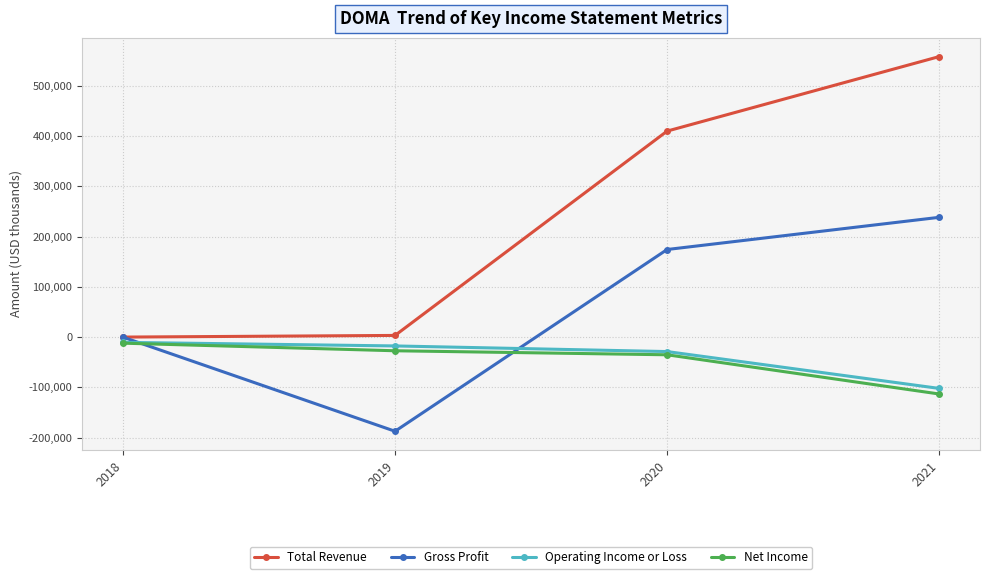

What is the value of the Net Income point at the 1st from the left?

-12000